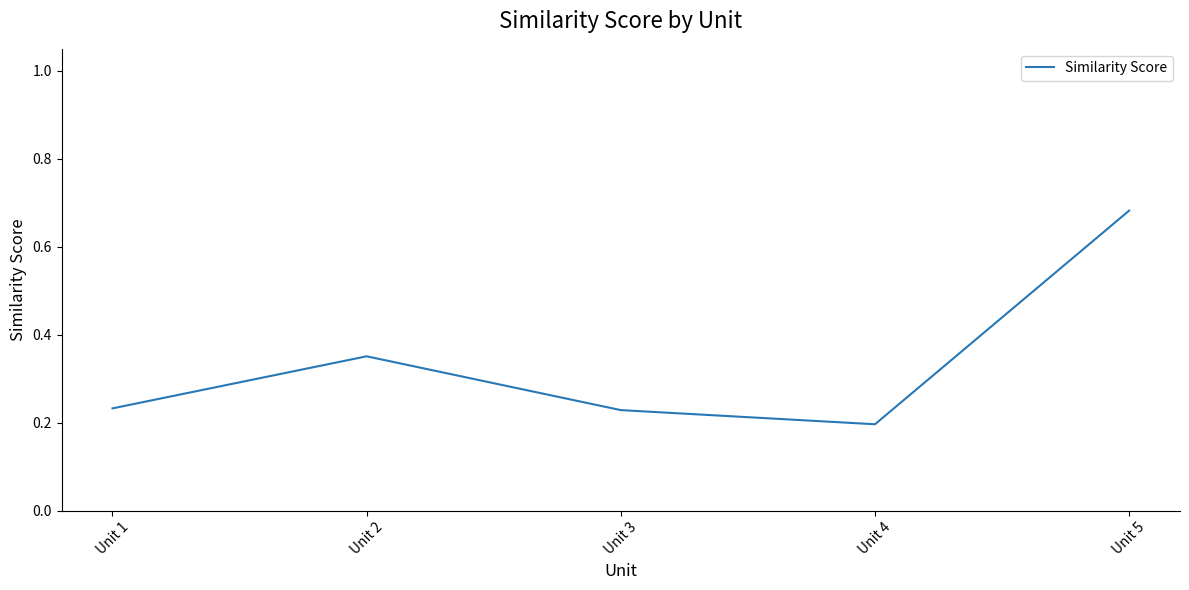

Which label corresponds to the largest value in the chart?

Unit 5